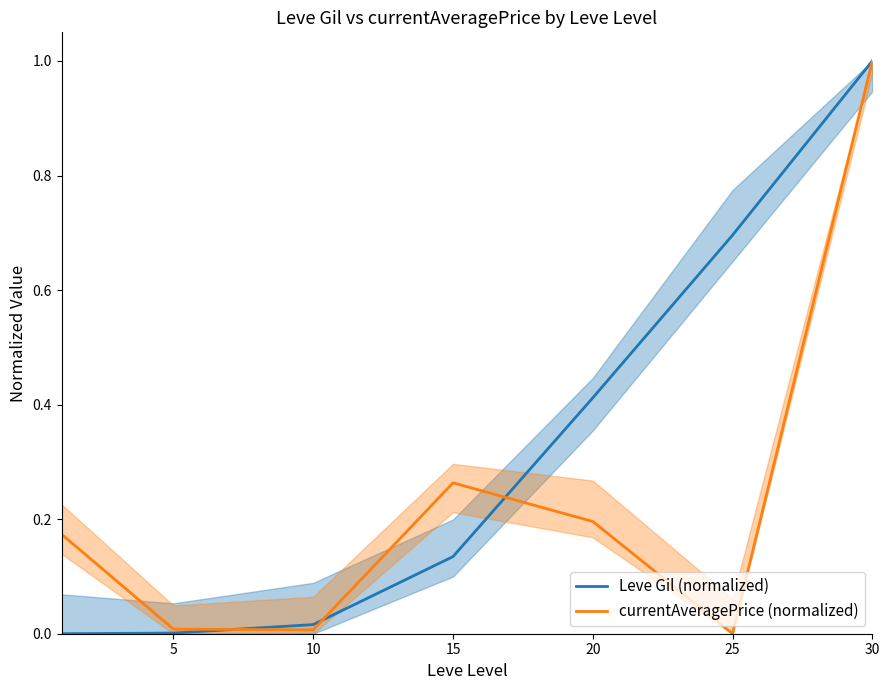

How many data points does each series have?

7